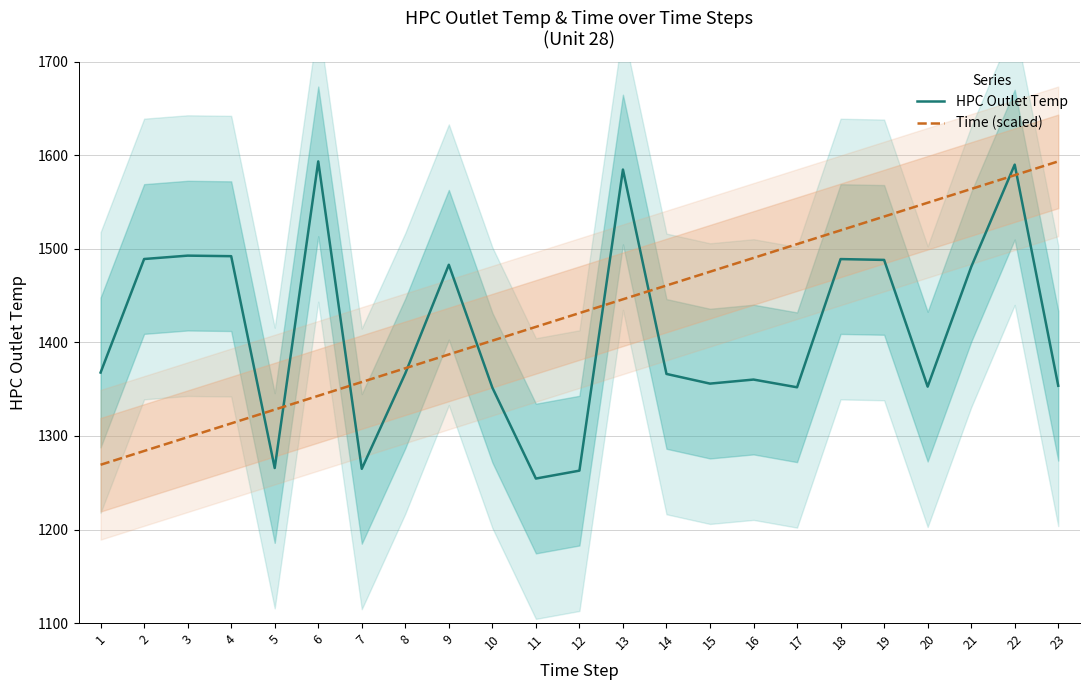

At which label does HPC Outlet Temp reach its peak?

6